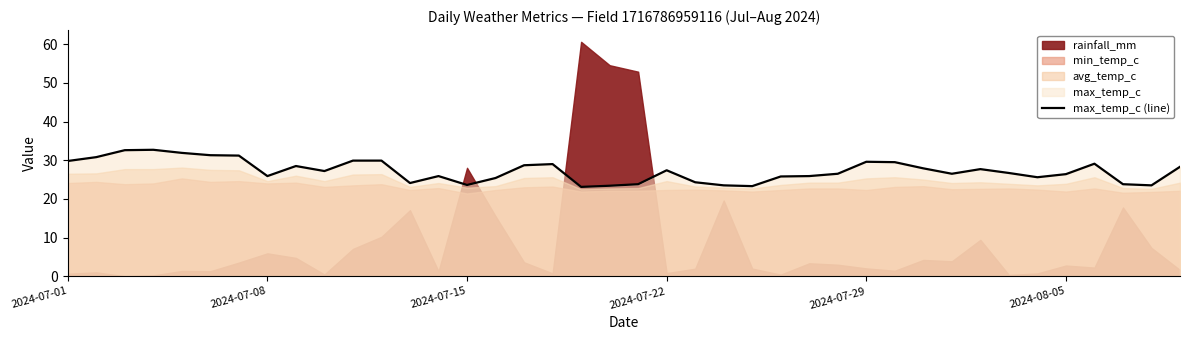

What is the highest value of the max_temp_c (line) series?

32.7